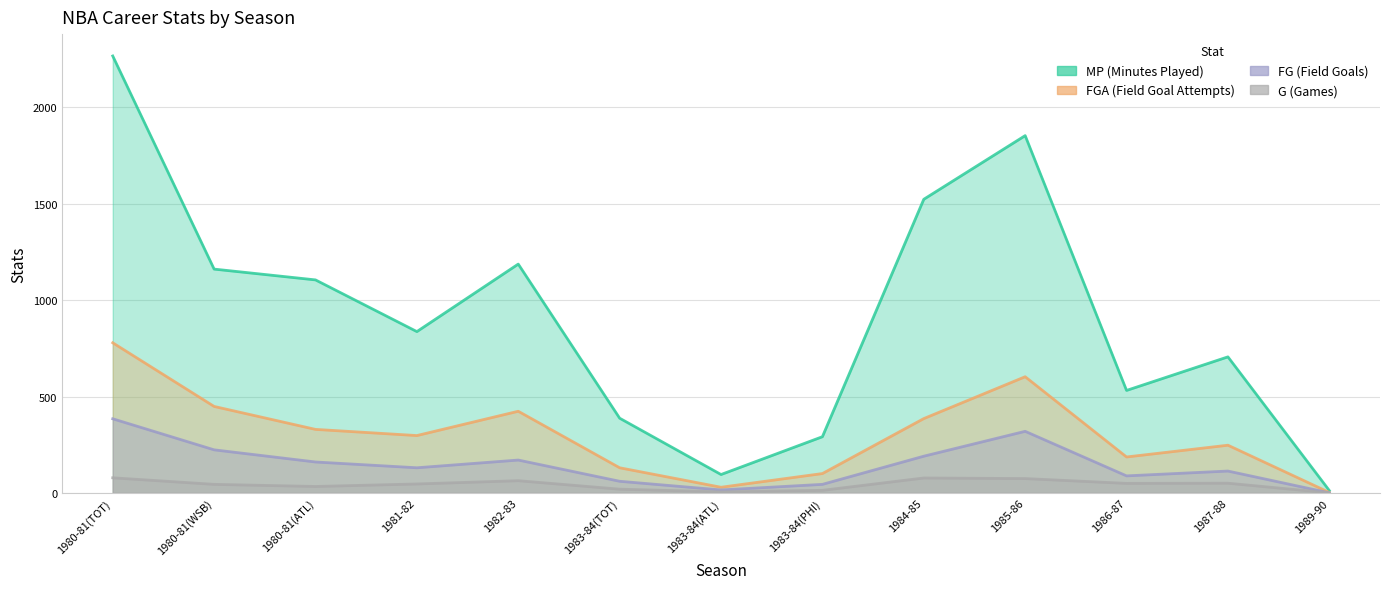

Which category has the lowest value across all series?

1989-90